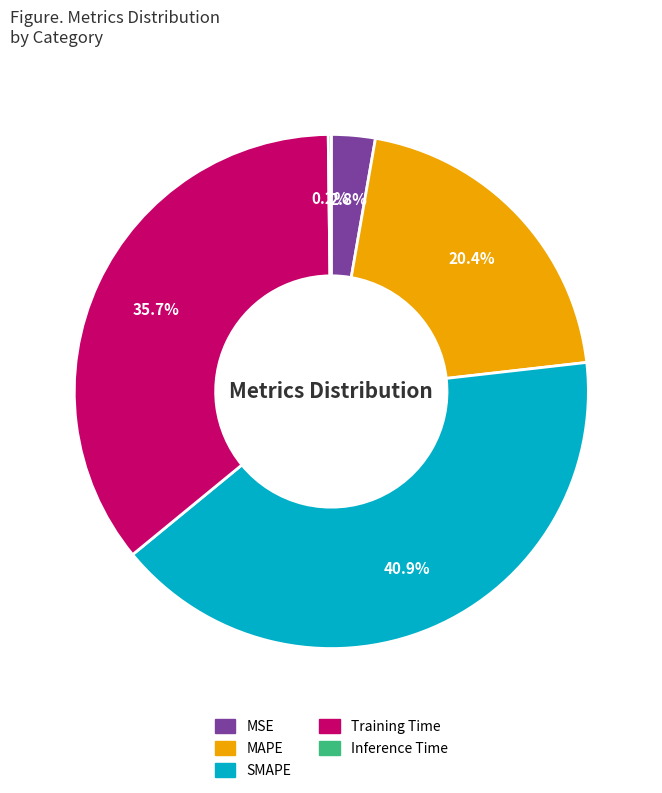

Which category has the biggest portion of the pie?

SMAPE